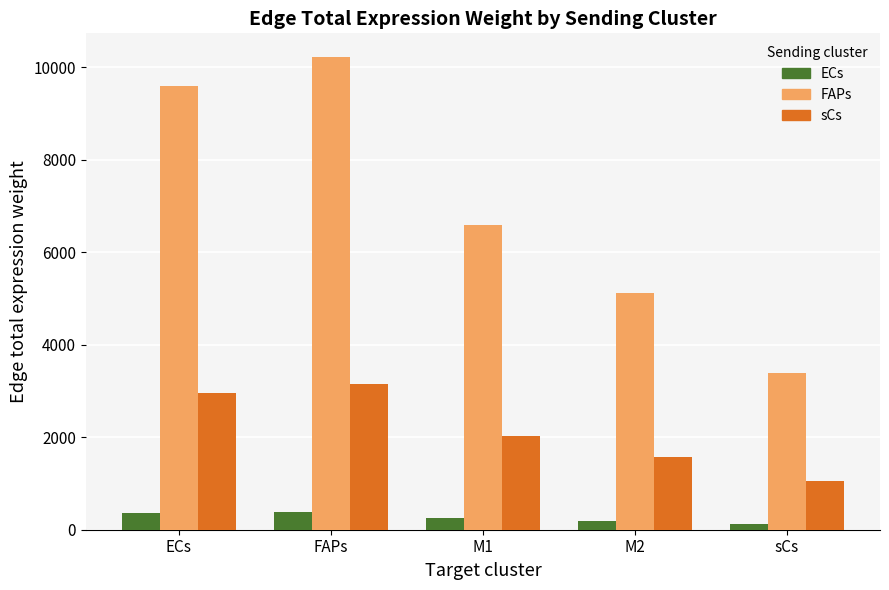

Is the value of ECs at FAPs greater than the value of sCs at M2?

No